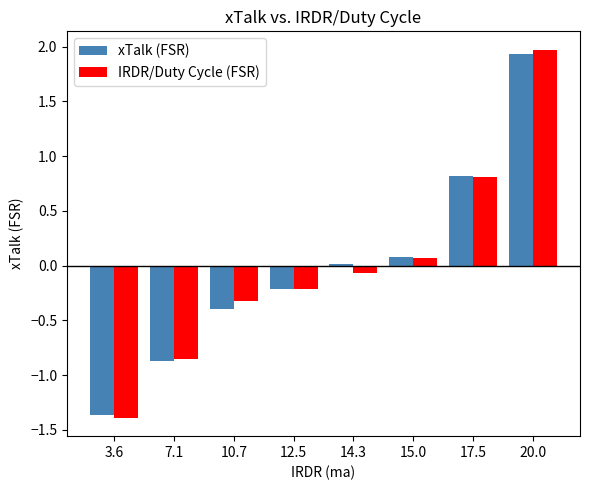

What are all the series names shown in the legend?

xTalk (FSR), IRDR/Duty Cycle (FSR)